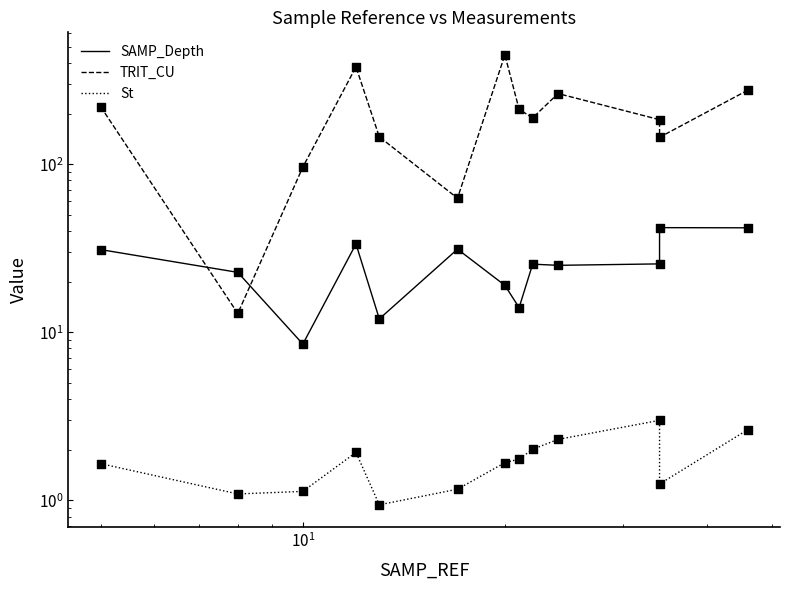

At how many categories does at least one series exceed 446?

1